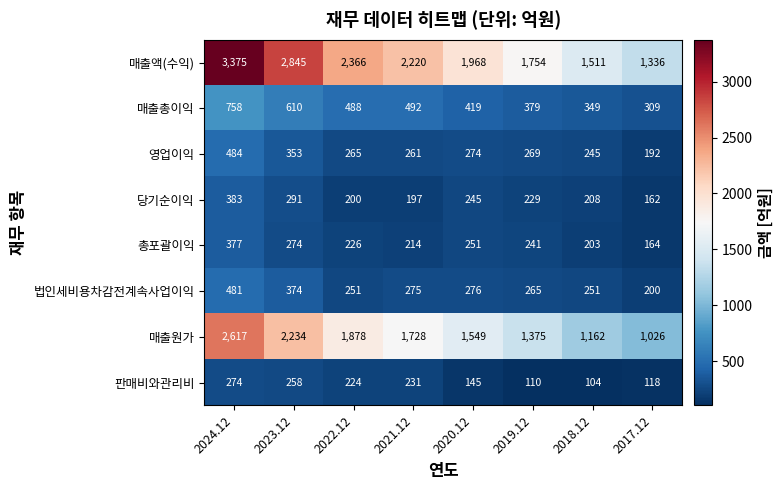

What is the difference between the 매출액(수익) values at 2023.12 and 2021.12?

625